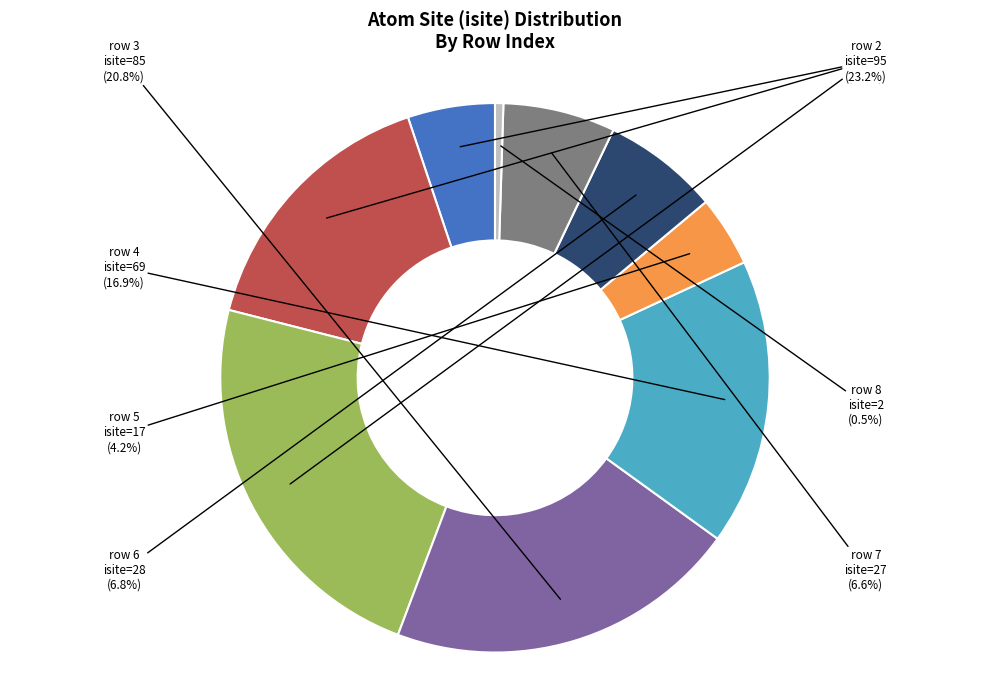

How many slices are in this pie chart?

9